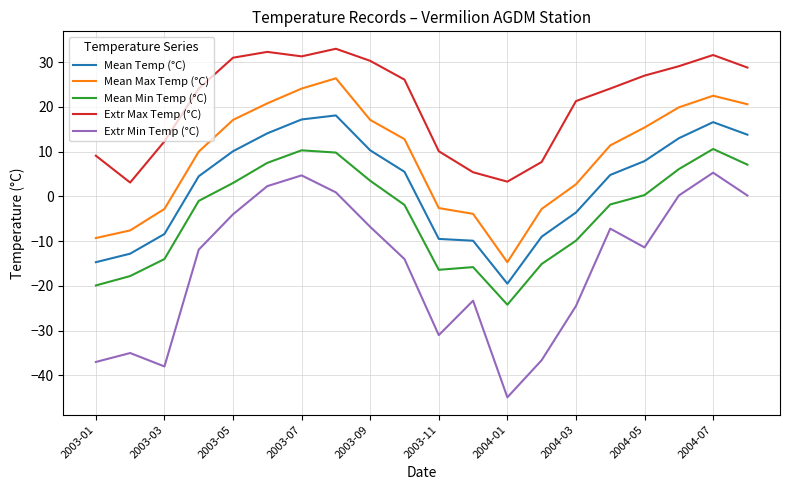

Which series has the largest total across all categories?

Extr Max Temp (°C)